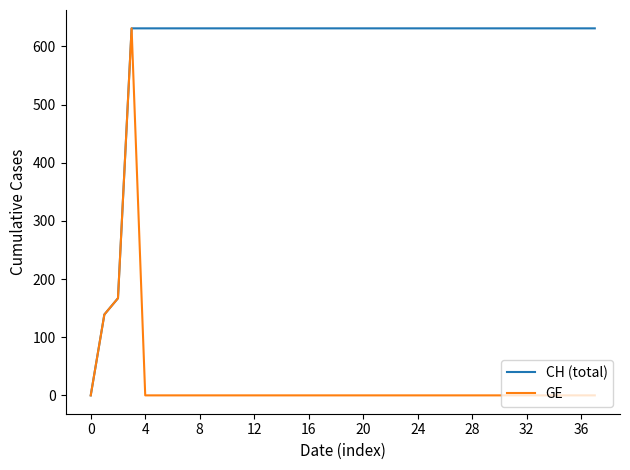

Which series has the largest total across all categories?

CH (total)